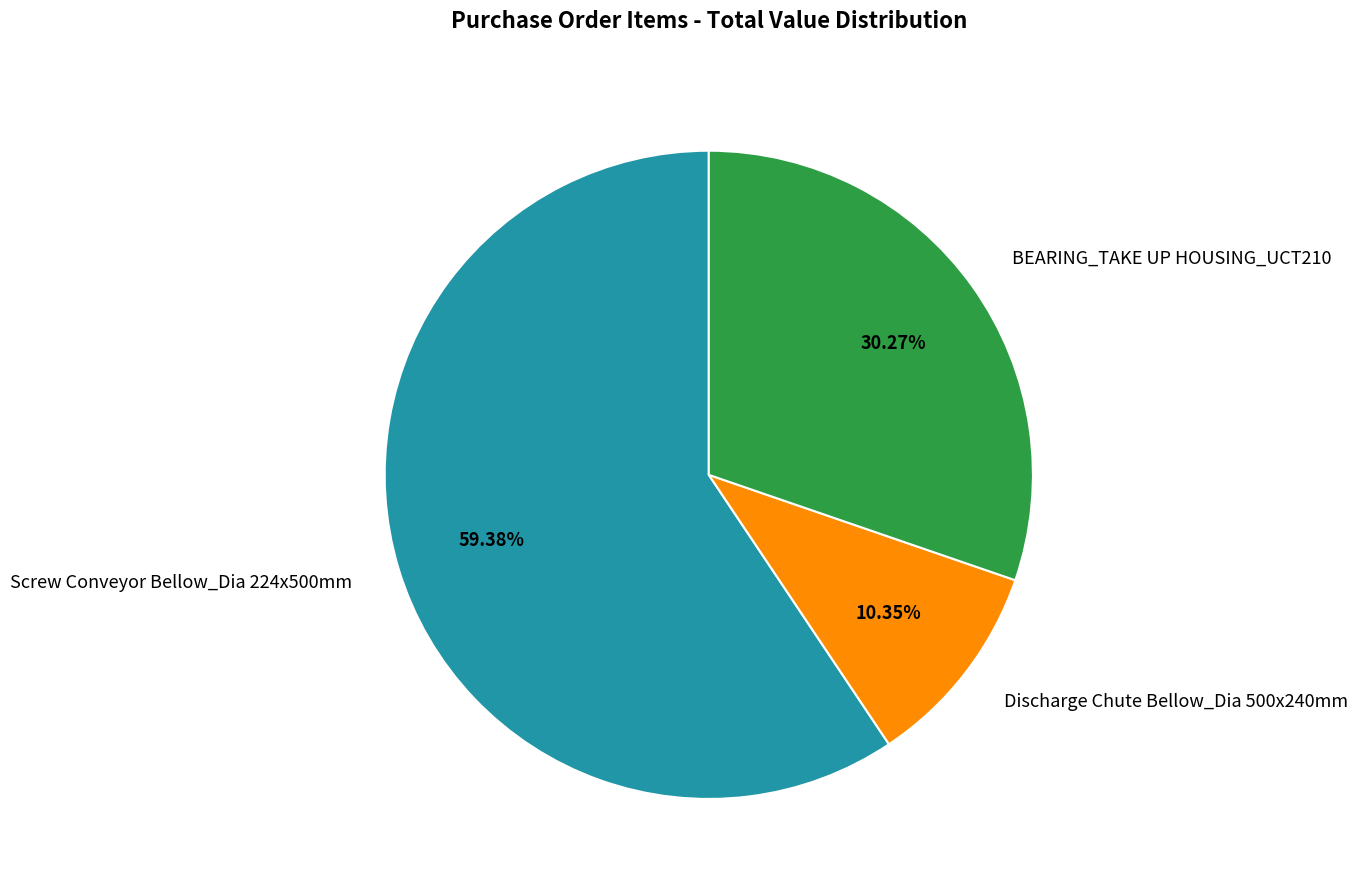

True or false: Discharge Chute Bellow_Dia 500x240mm accounts for 1% of the total.

False